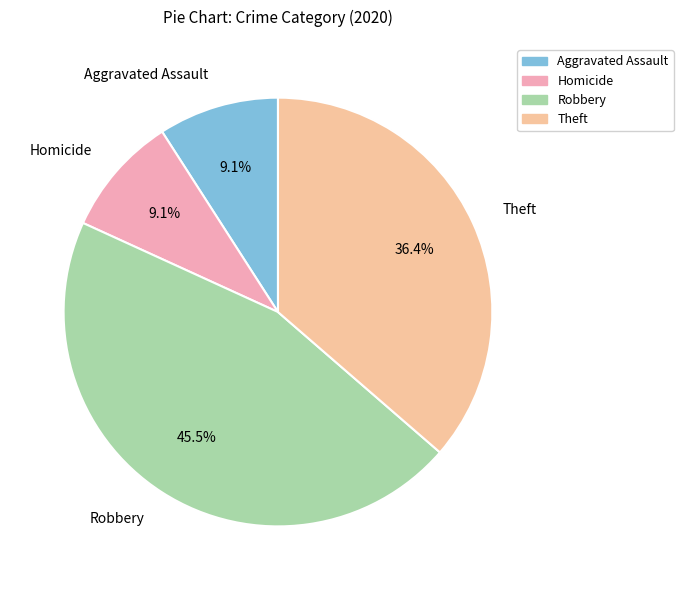

Is there any slice that represents more than half of the pie?

No